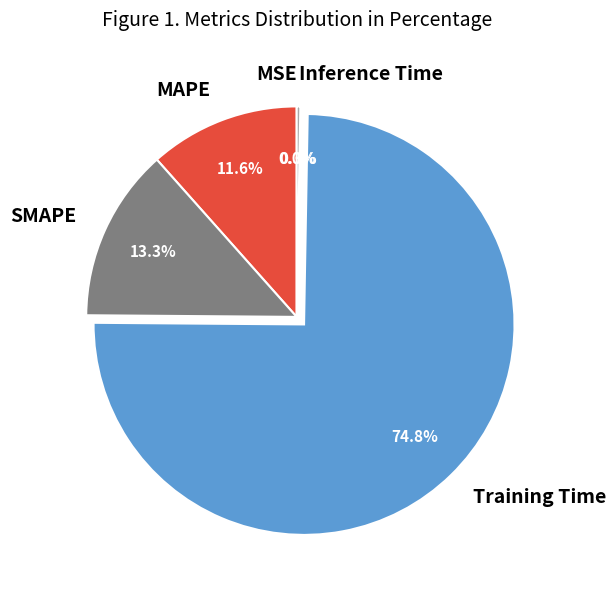

Is the sum of MAPE and Training Time greater than half?

Yes